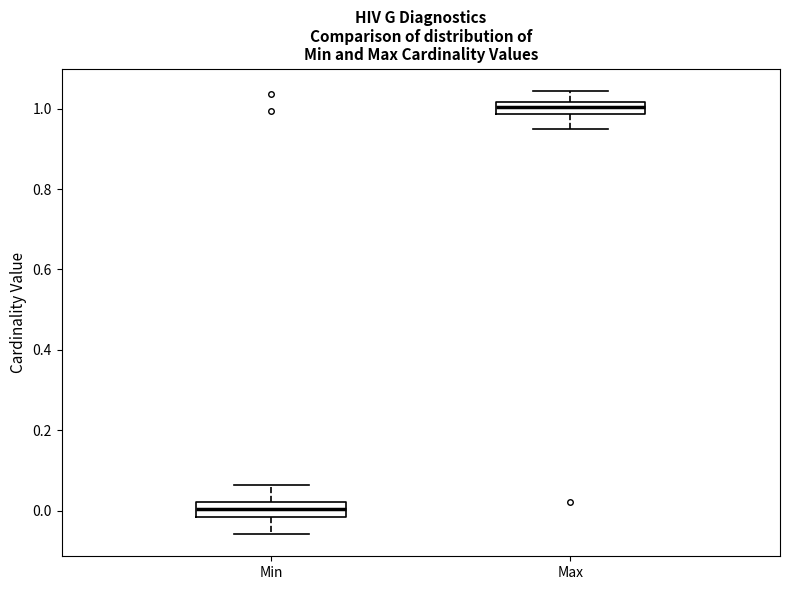

Reading left to right, transcribe this box plot: for each box, give where its median line is, the range the box spans, and where its two whiskers end, as read against the y-axis. The values are not printed on the chart, so give them approximately, as read against the axis.

Min: median 0.00, box -0.02 to 0.02, whiskers -0.06 to 0.06
Max: median 1.00, box 0.98 to 1.02, whiskers 0.94 to 1.04